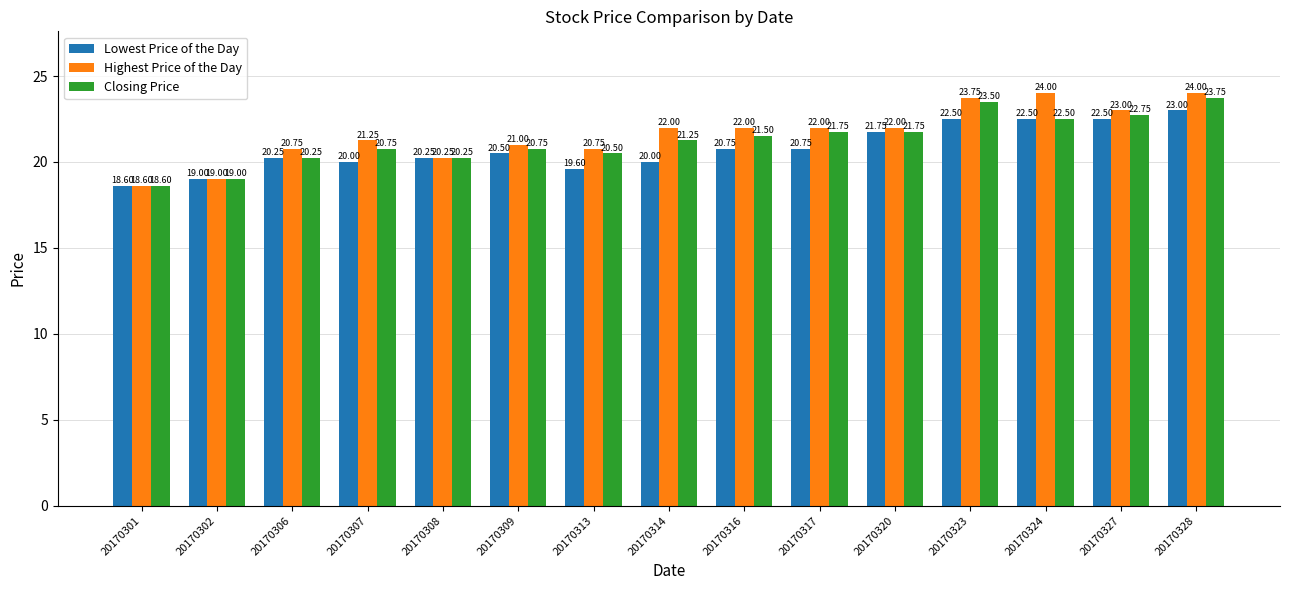

The value of Closing Price at 20170308 is 20.2. True or false?

True